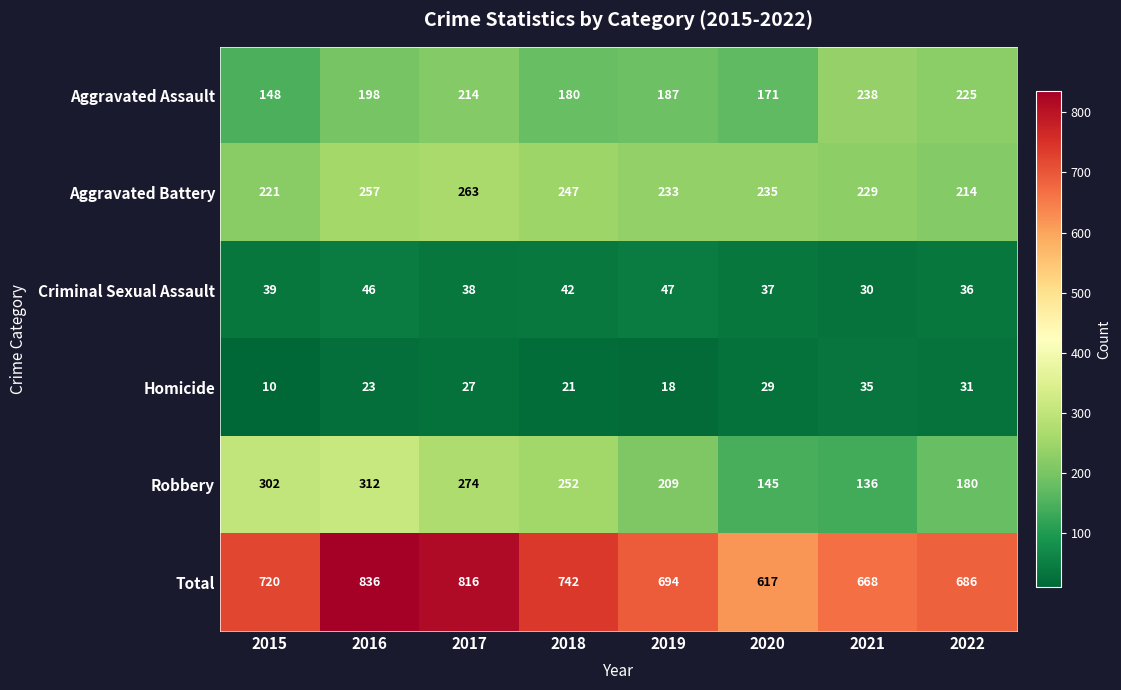

Is the value of Aggravated Assault at 2017 greater than the value of Robbery at 2015?

No